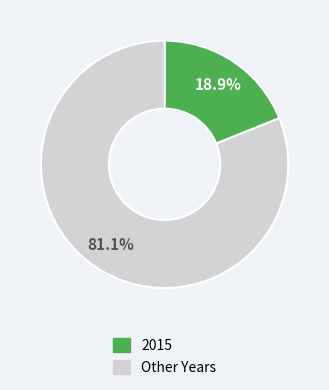

Which has a higher value, 2015 or Other Years?

Other Years